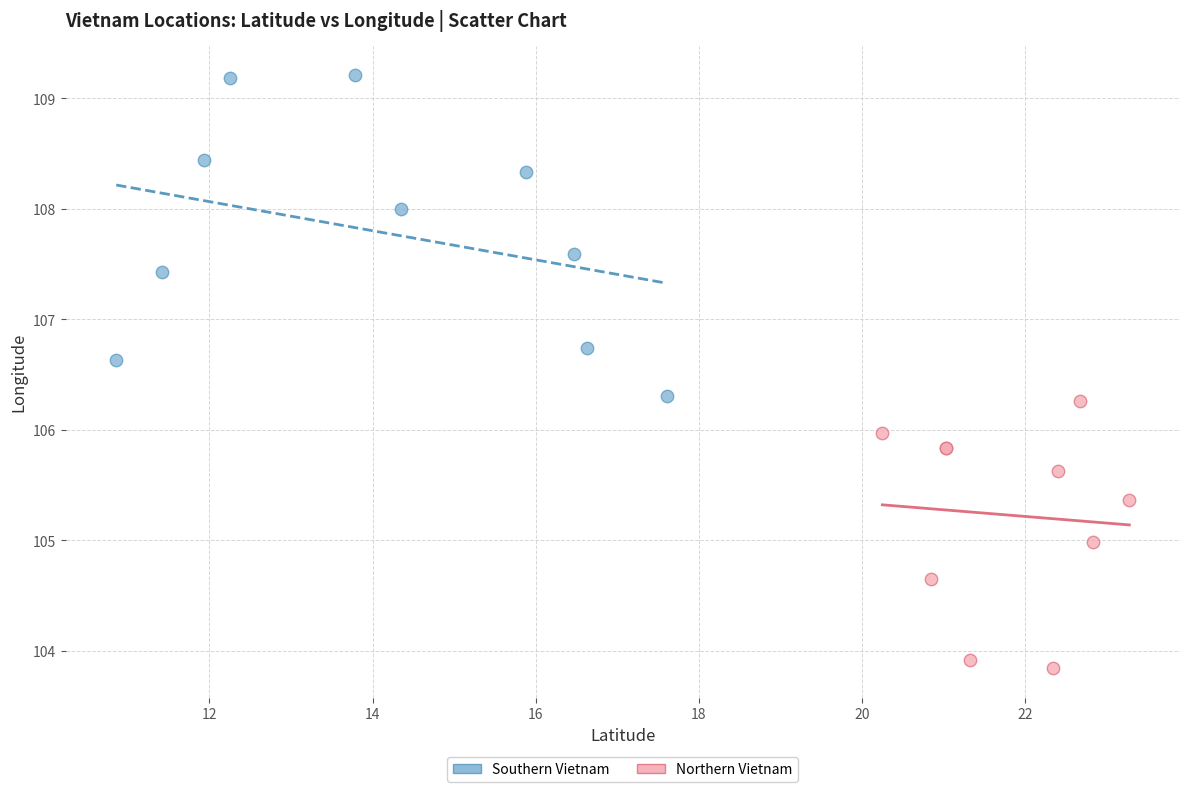

Which series reaches the maximum Y coordinate?

Southern Vietnam